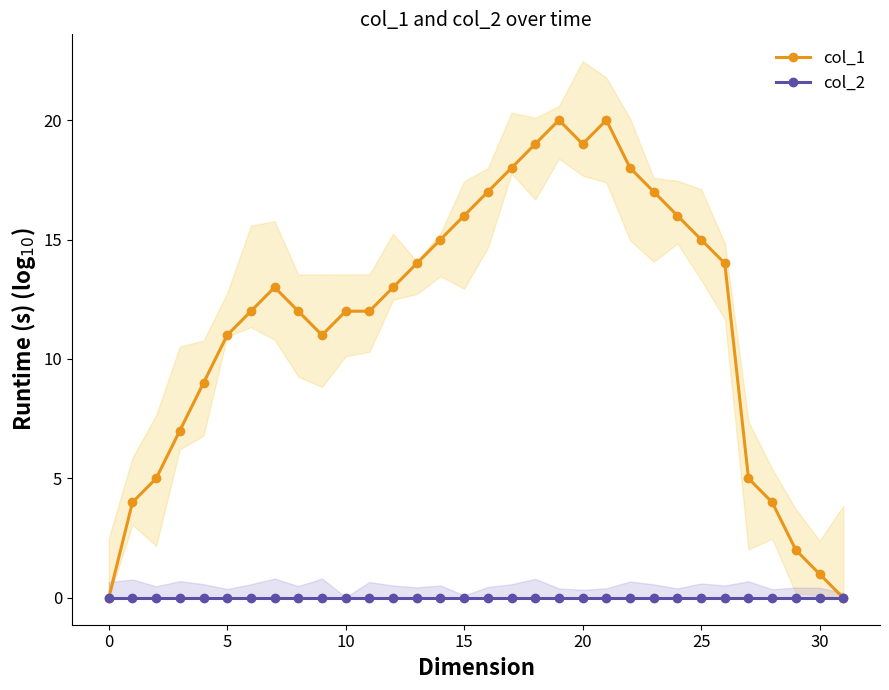

At which category is the sum across all series the highest?

19